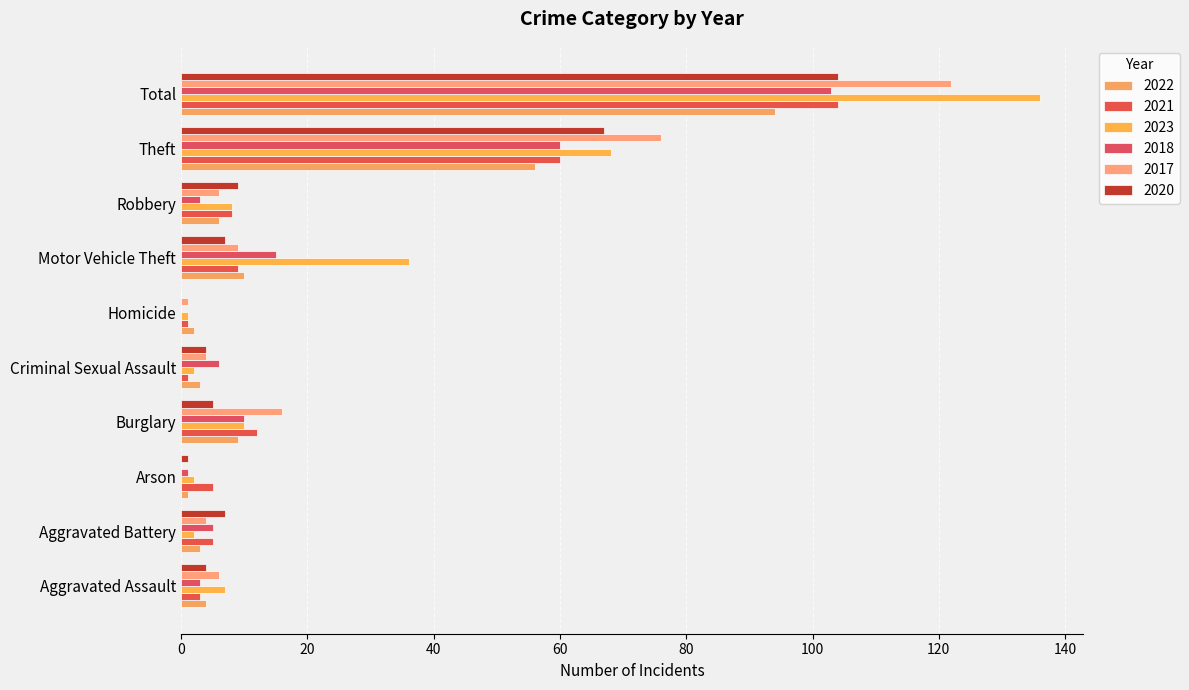

Is the value of 2020 at Motor Vehicle Theft greater than the value of 2023 at Theft?

No